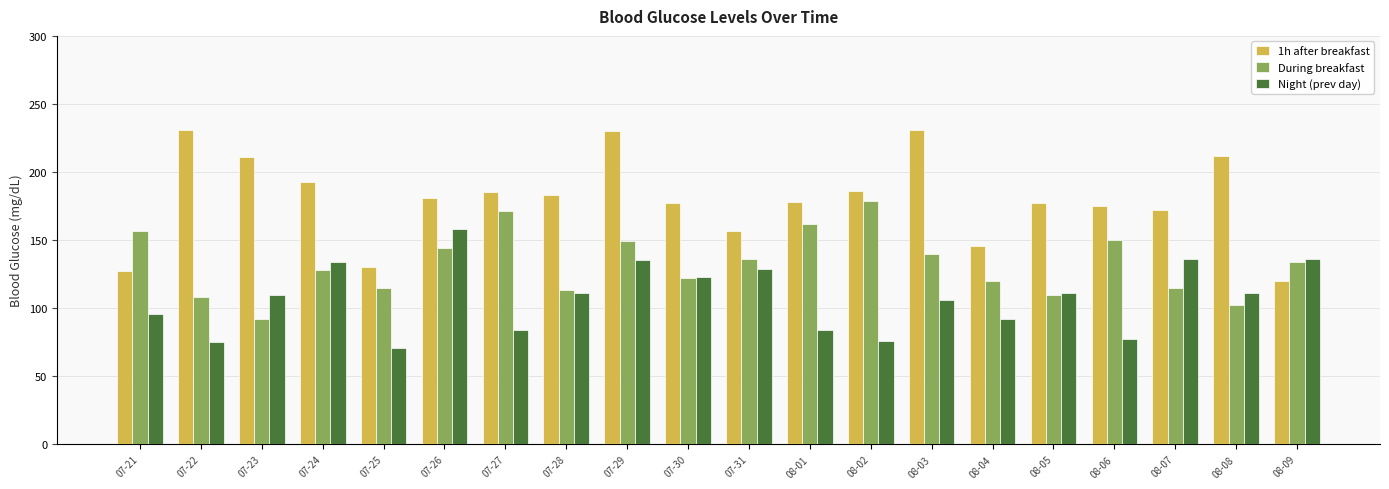

True or false: 1h after breakfast has a value of 254 at 08-02.

False